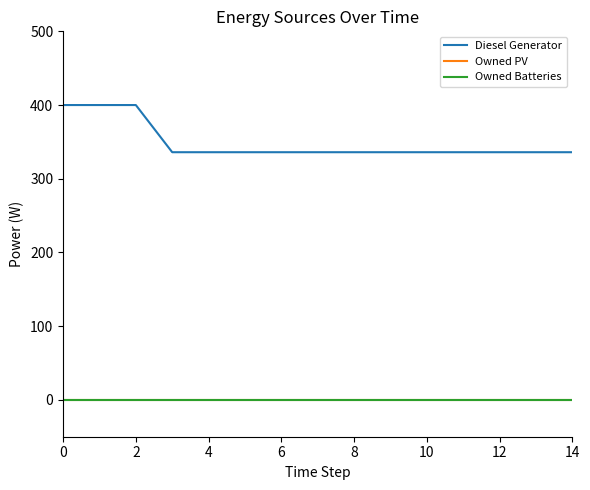

True or false: Owned PV has more than 2 points higher than both neighbors.

False